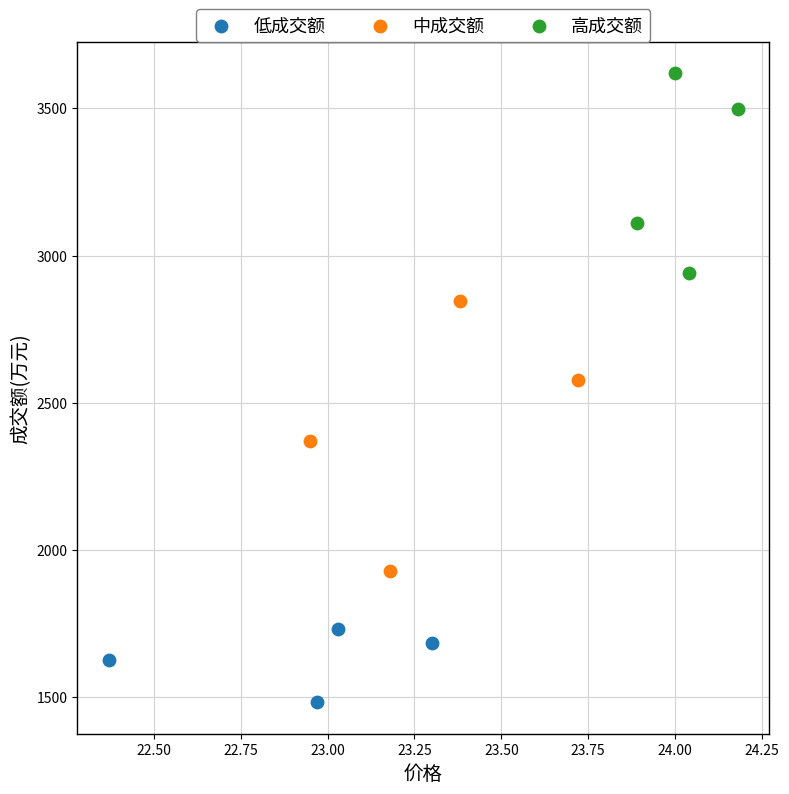

What are all the series names shown in the legend?

低成交额, 中成交额, 高成交额